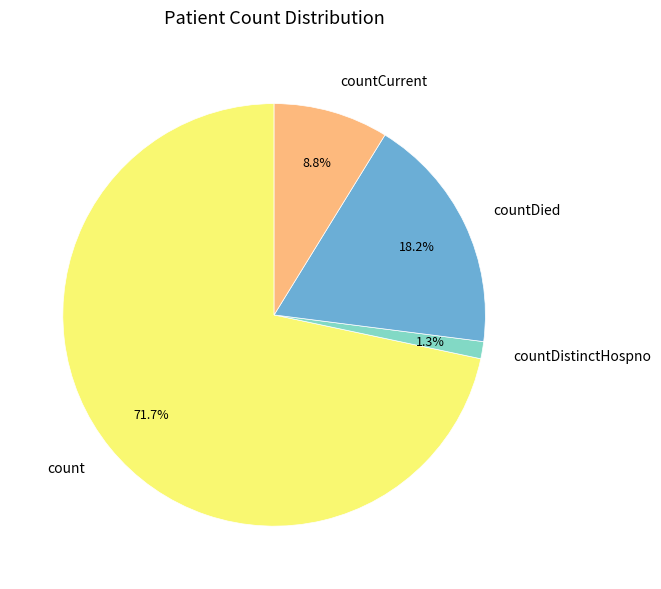

Which slice represents more than half of the pie?

count